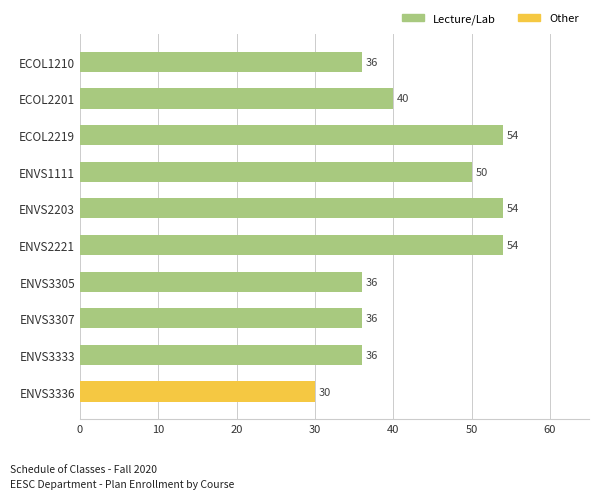

The value at ECOL2201 is 17. True or false?

False